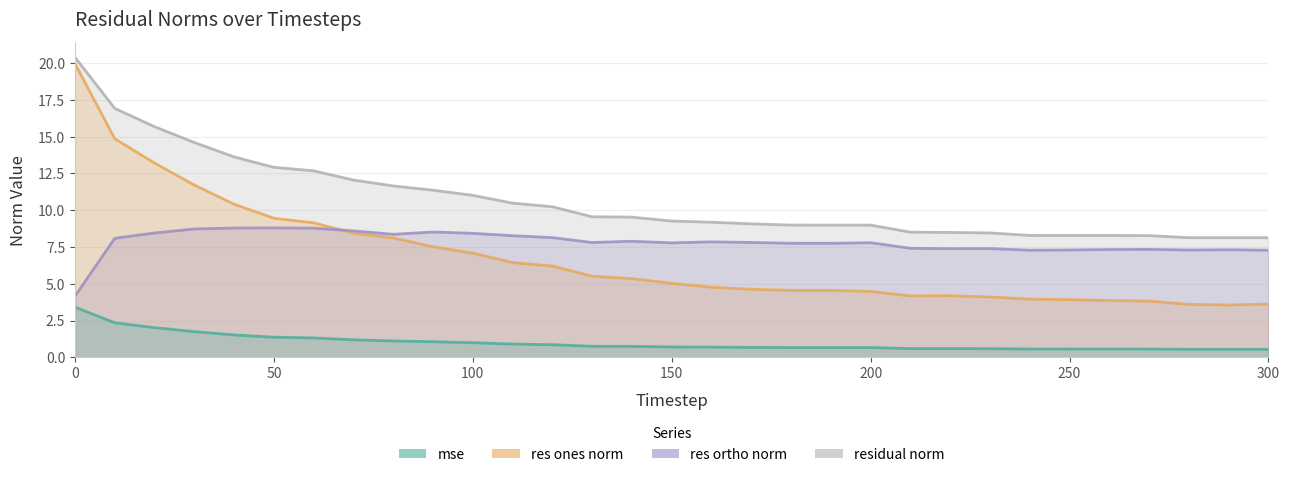

What is the difference between the highest and lowest values at 80?

10.5